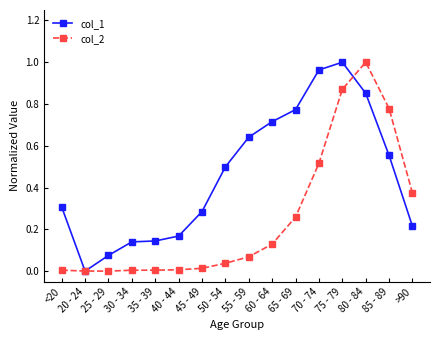

At which label does col_2 reach its peak?

80 - 84